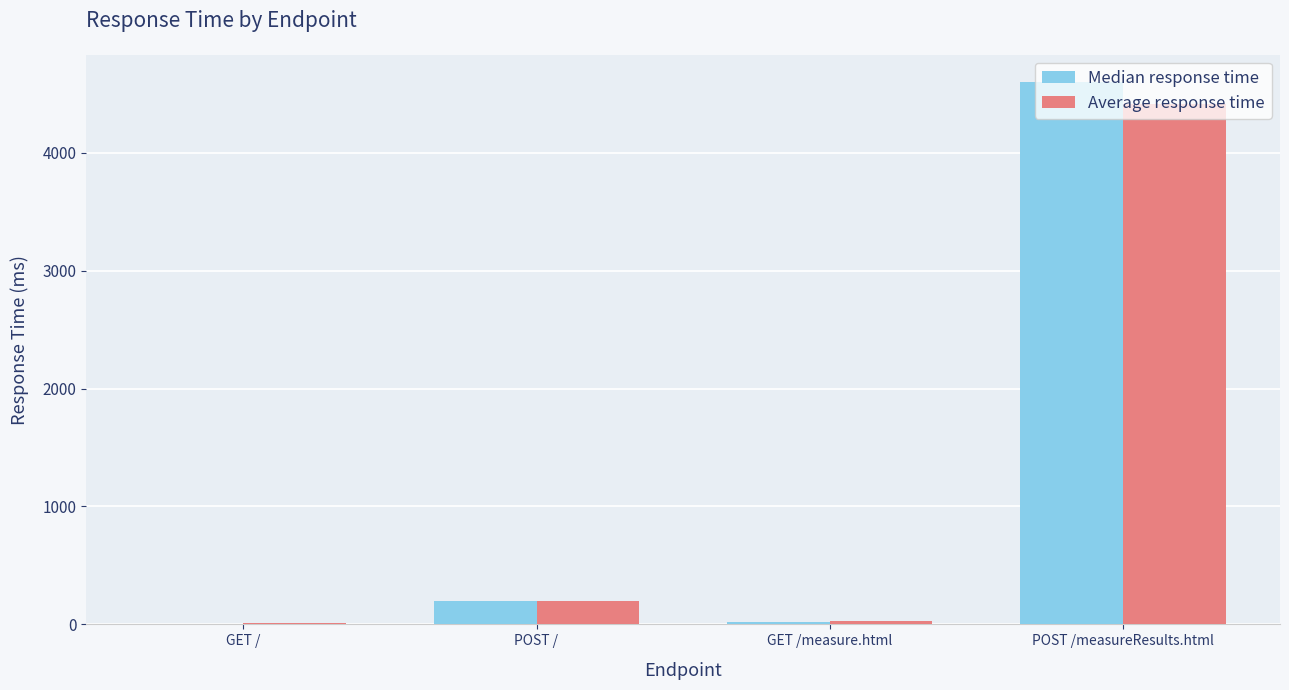

Is it true that Average response time equals 4409 at POST /measureResults.html?

True